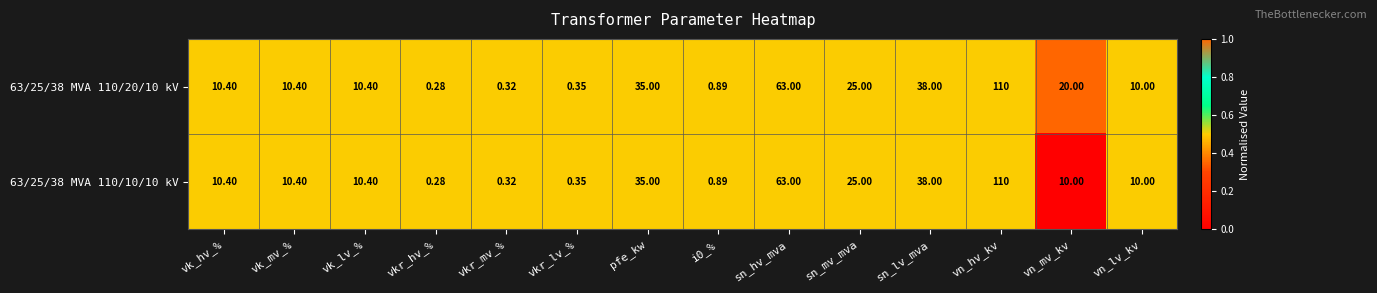

At which label is 63/25/38 MVA 110/10/10 kV closest to 55?

sn_hv_mva